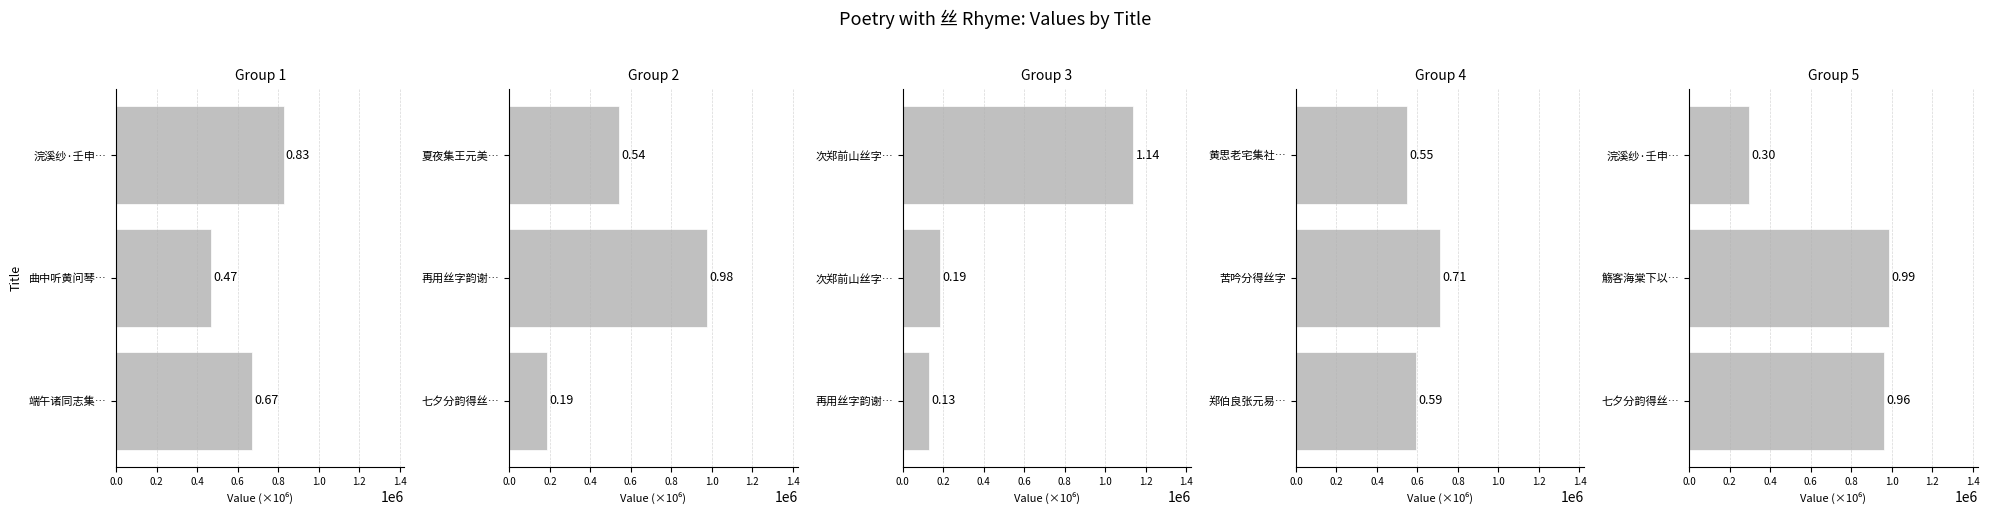

Are the bars grouped side by side (vs. stacked)?

No